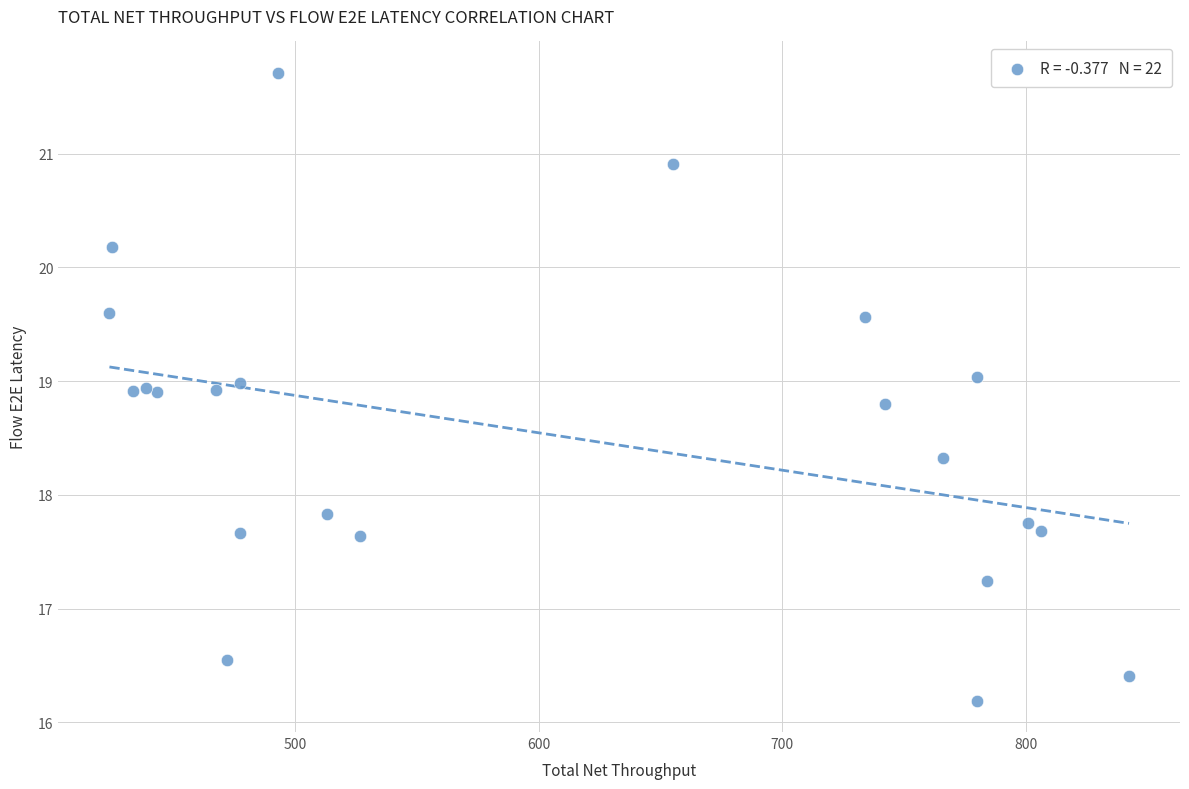

What Y value in the scatter plot is closest to 18?

17.8